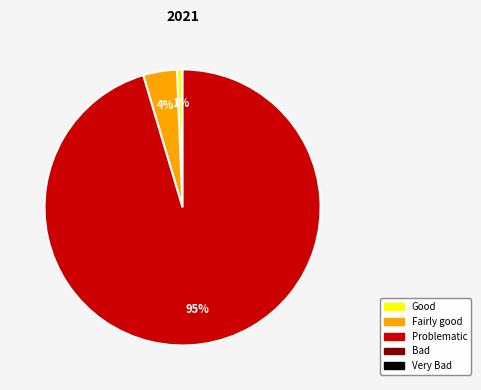

To the nearest percent, what is the average slice percentage?

33%